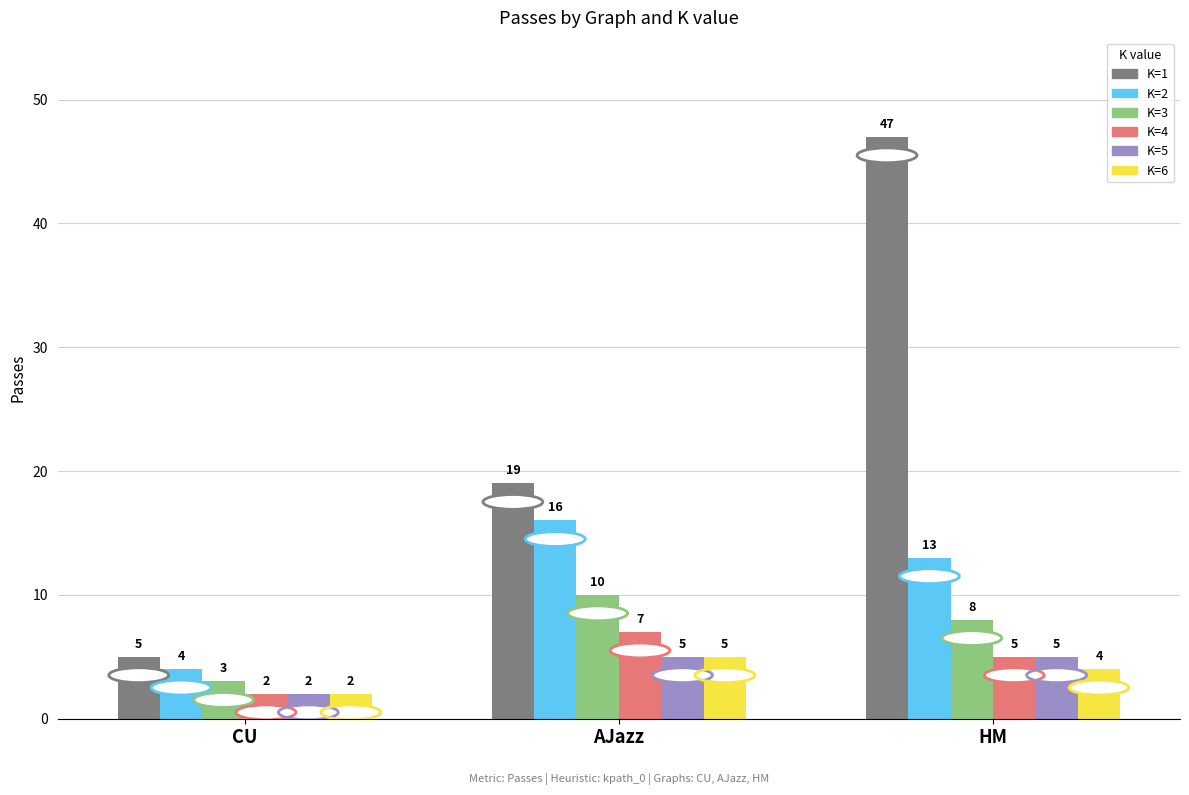

How many distinct data groups are displayed?

6